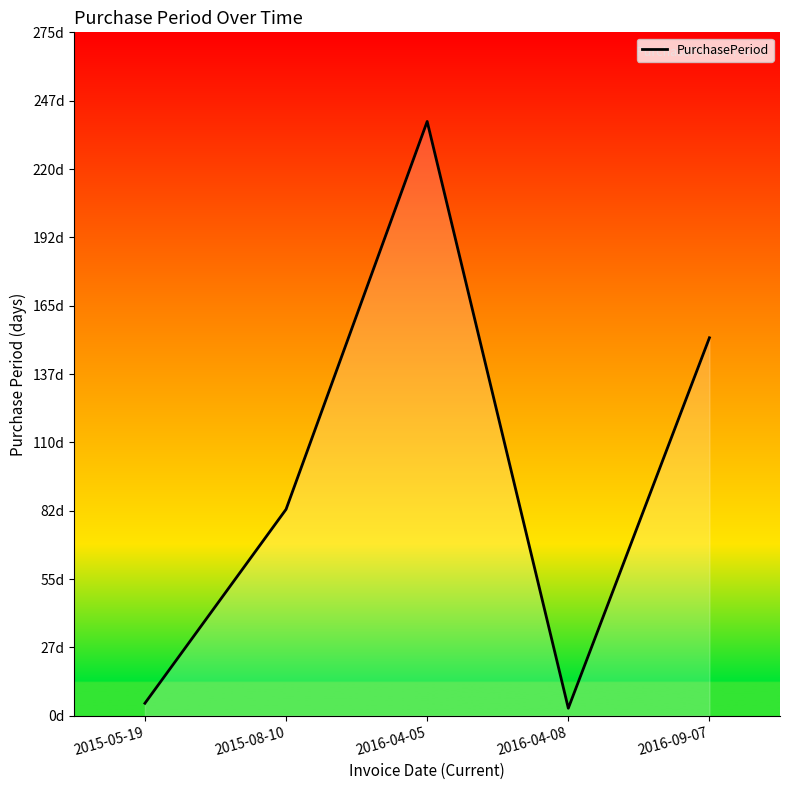

What is the label of the 3rd point from the right?

2016-04-05